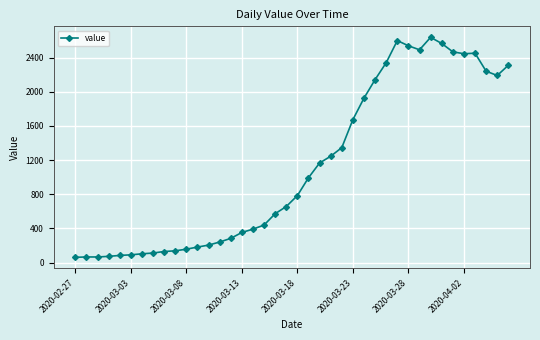

True or false: the data has more than 0 interior local peaks.

True